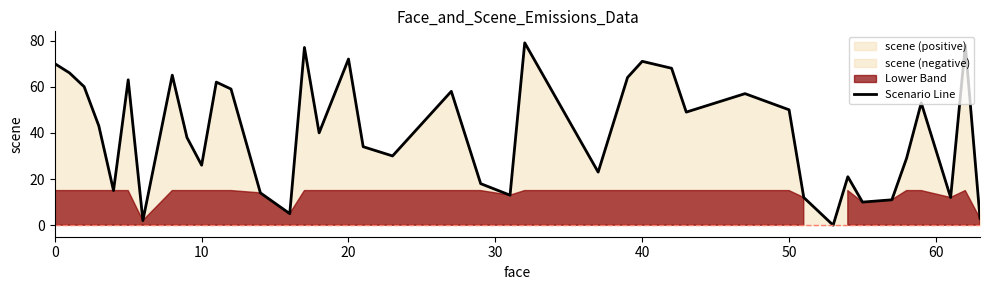

What is the maximum value shown in the chart?

79